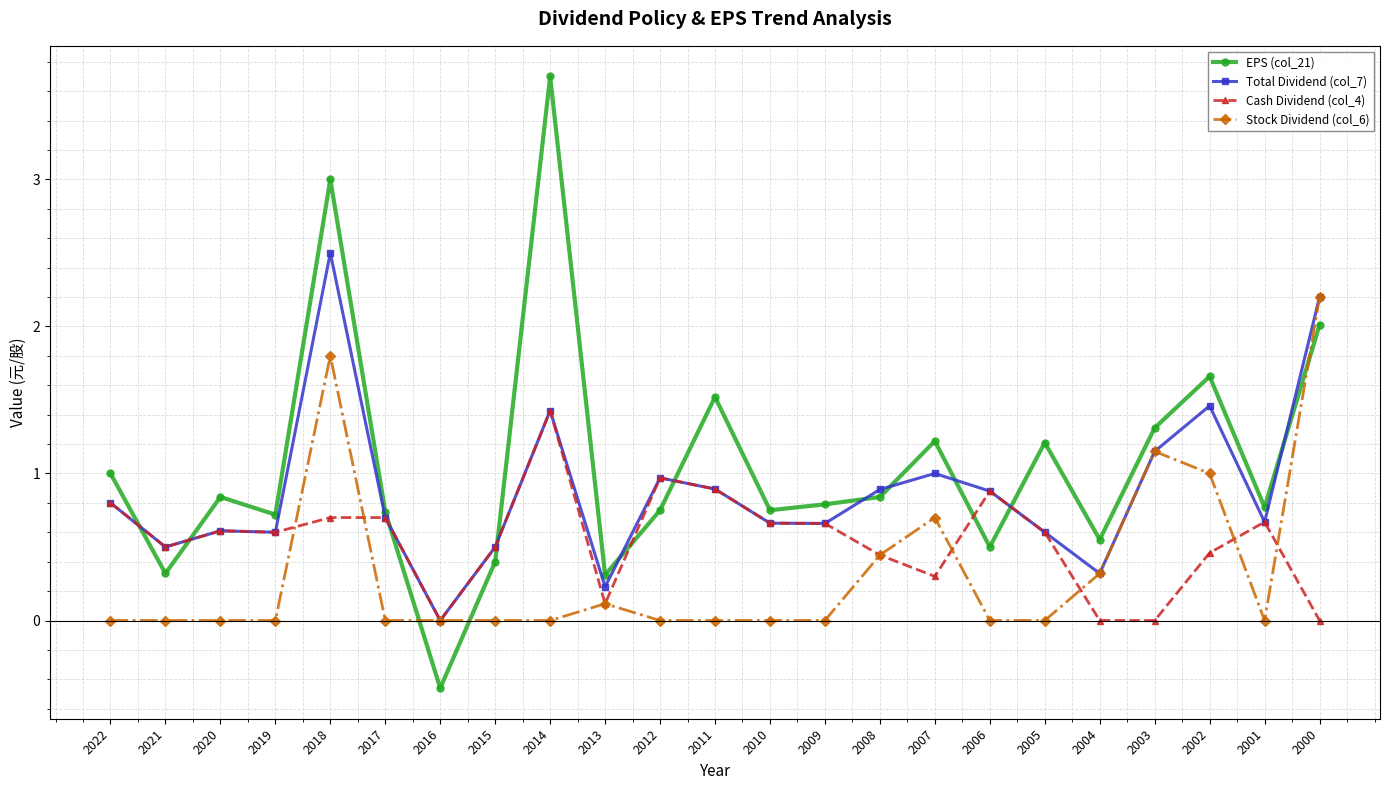

What are all the series names shown in the legend?

EPS (col_21), Total Dividend (col_7), Cash Dividend (col_4), Stock Dividend (col_6)